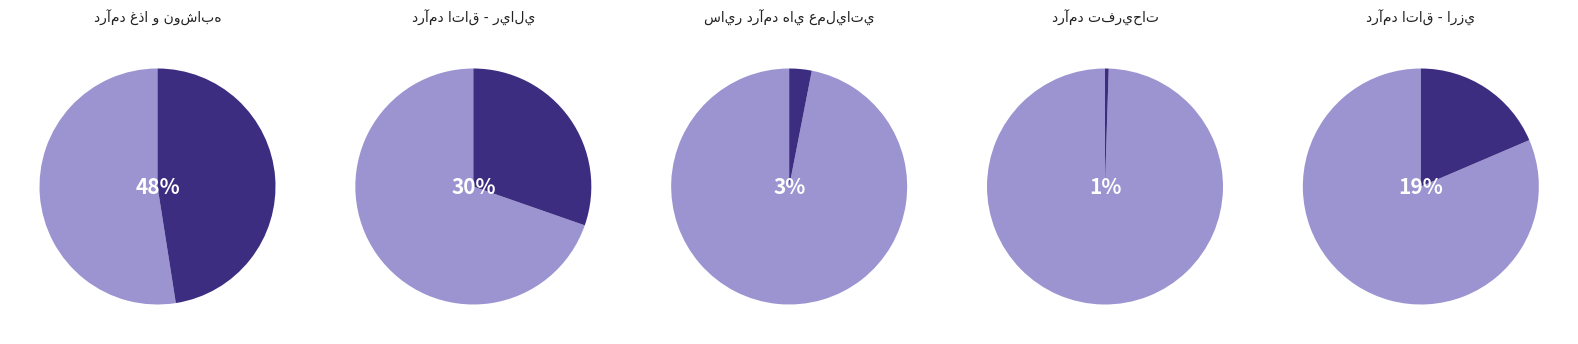

Is درآمد غذا و نوشابه the majority of the pie?

No